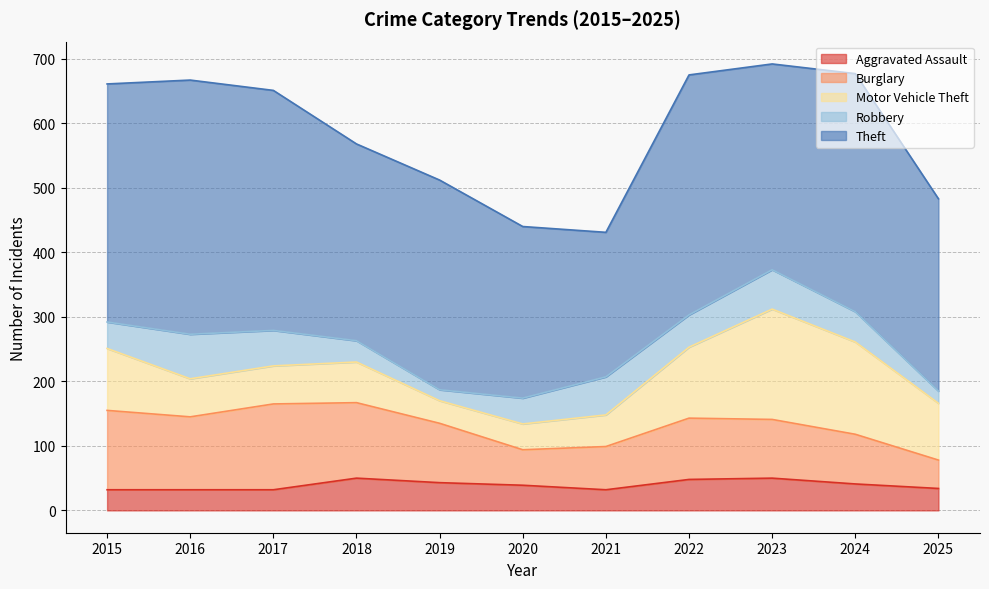

The value of Robbery at 2017 is 55. True or false?

True